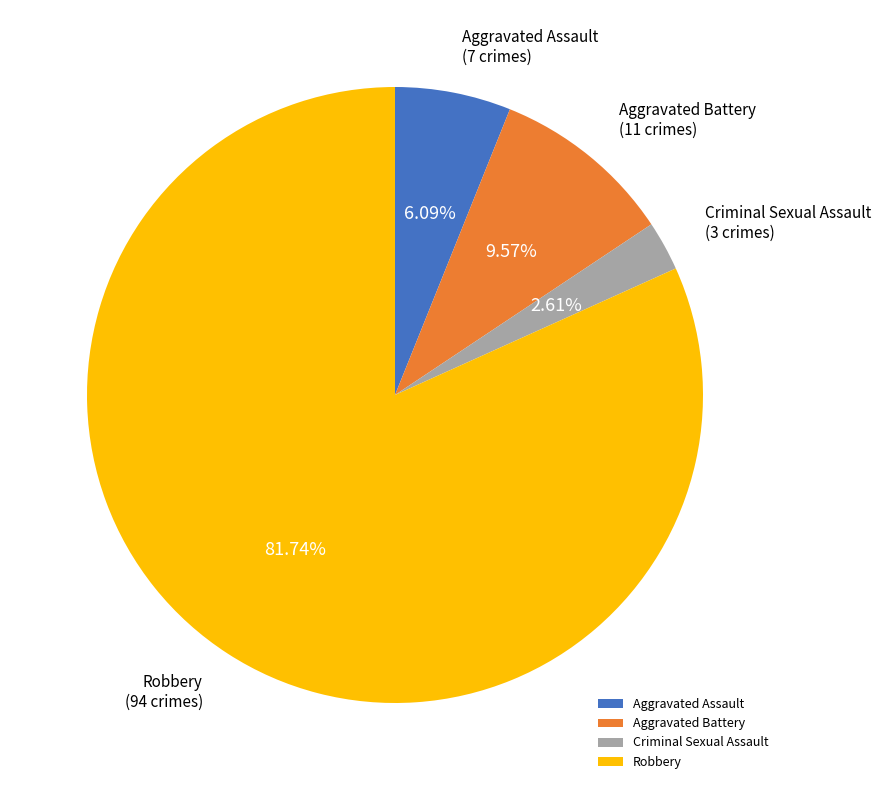

Combined, do Criminal Sexual Assault and Robbery account for over 50%?

Yes